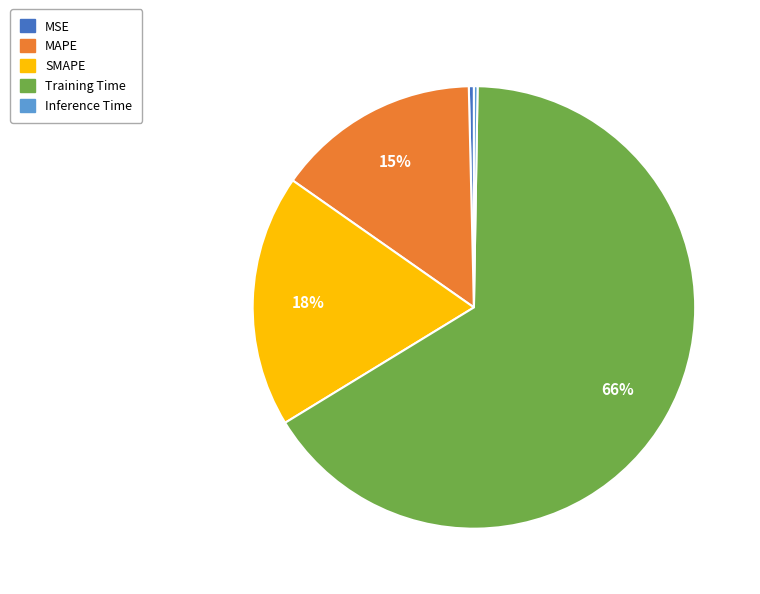

True or false: MAPE accounts for 20% of the total.

False